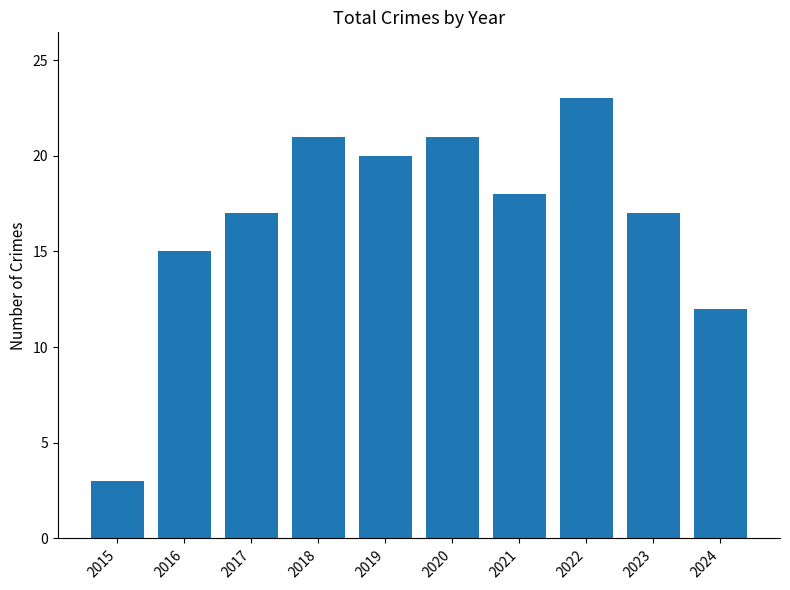

What is the sum of all values?

167